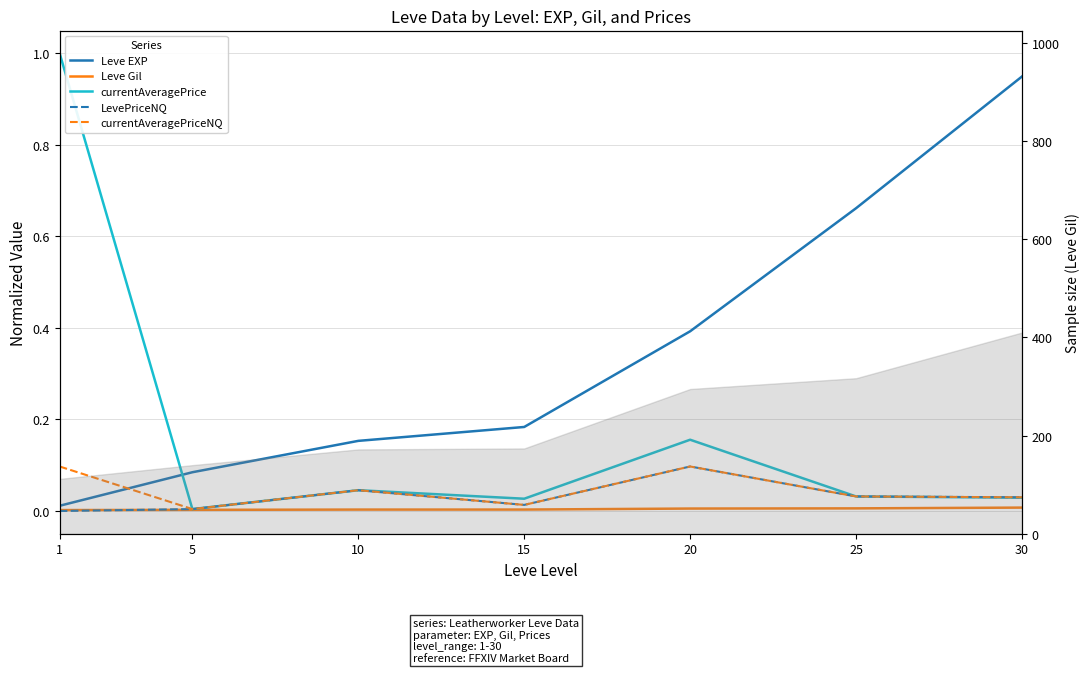

Which series changed the most between 1 and 25?

currentAveragePrice